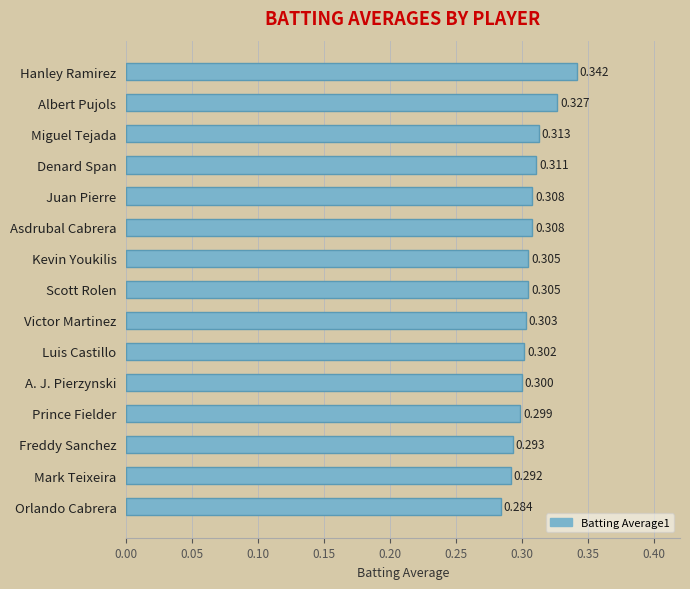

What is the label of the 14th bar from the bottom?

Albert Pujols